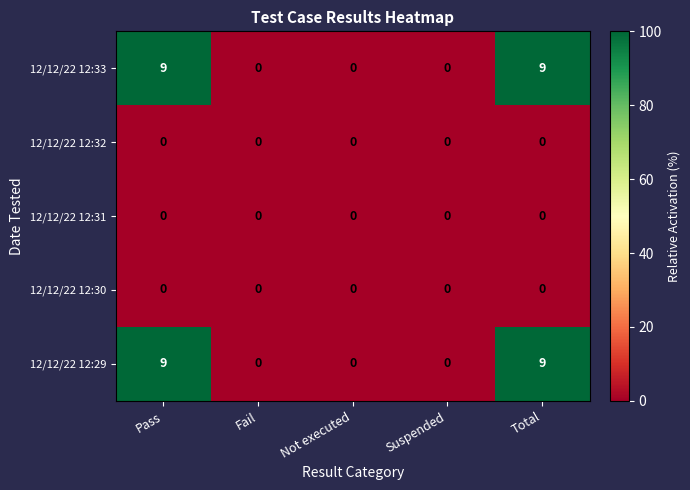

Reading right to left, what are all the values shown in this chart?

12/12/22 12:33: 9	0	0	0	9
12/12/22 12:32: 0	0	0	0	0
12/12/22 12:31: 0	0	0	0	0
12/12/22 12:30: 0	0	0	0	0
12/12/22 12:29: 9	0	0	0	9